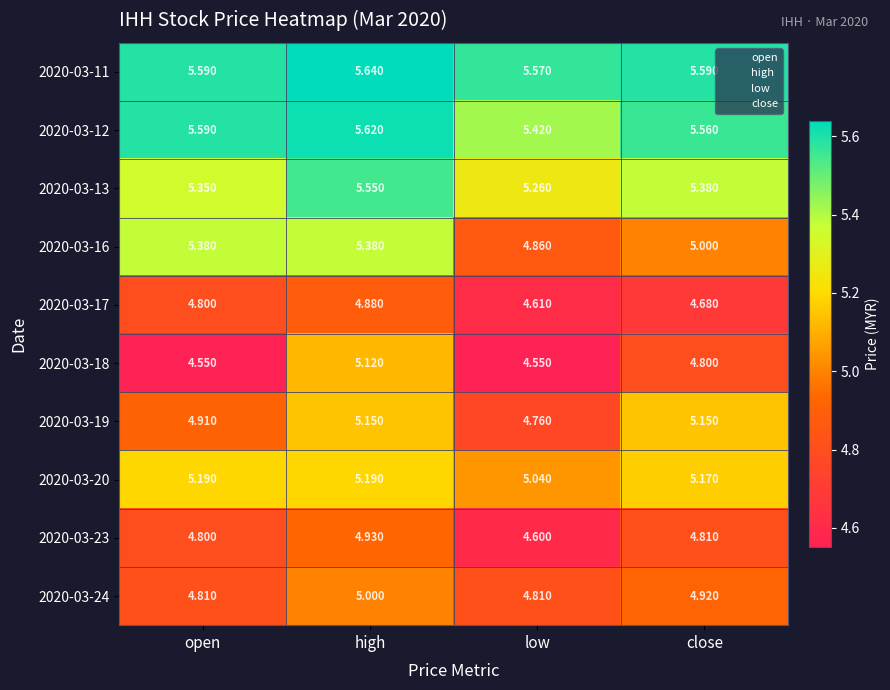

At which category is the sum across all series the highest?

high